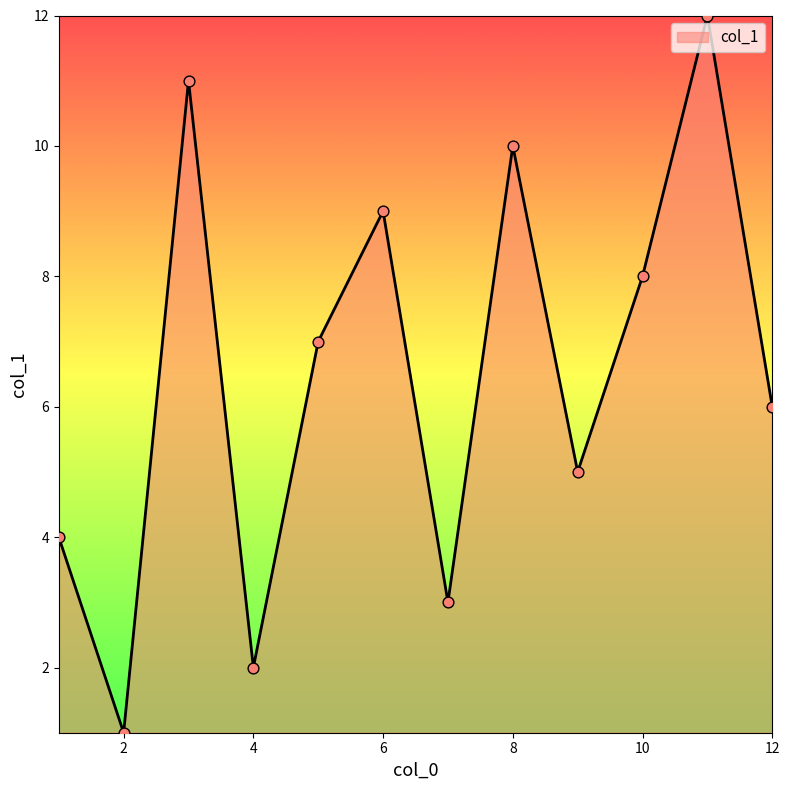

What is the difference between the maximum and minimum values?

11